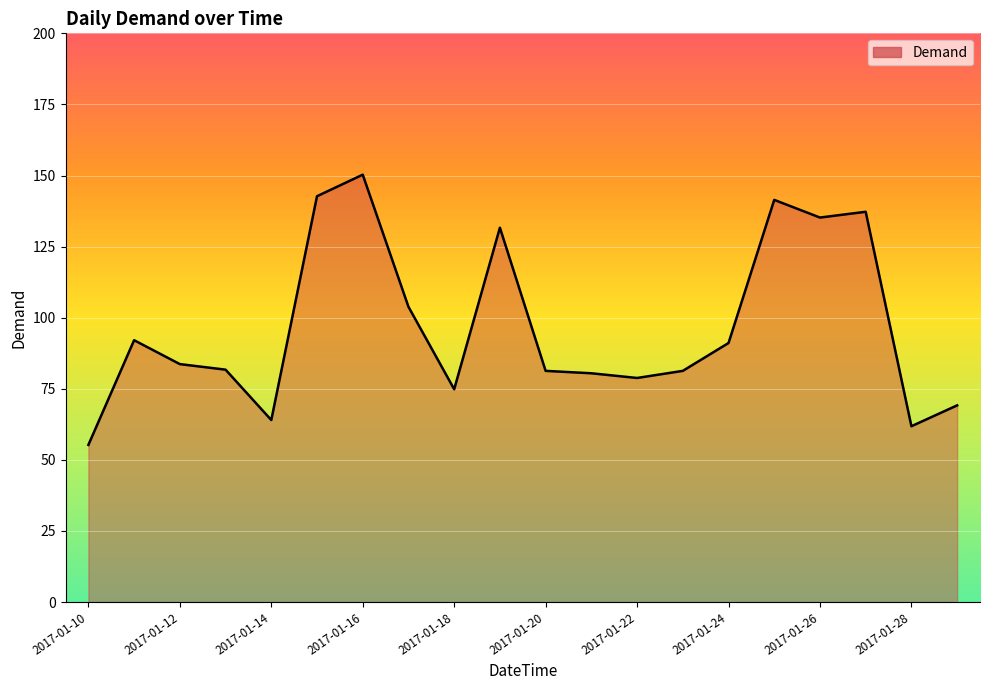

What is the difference between the maximum and minimum values?

95.0